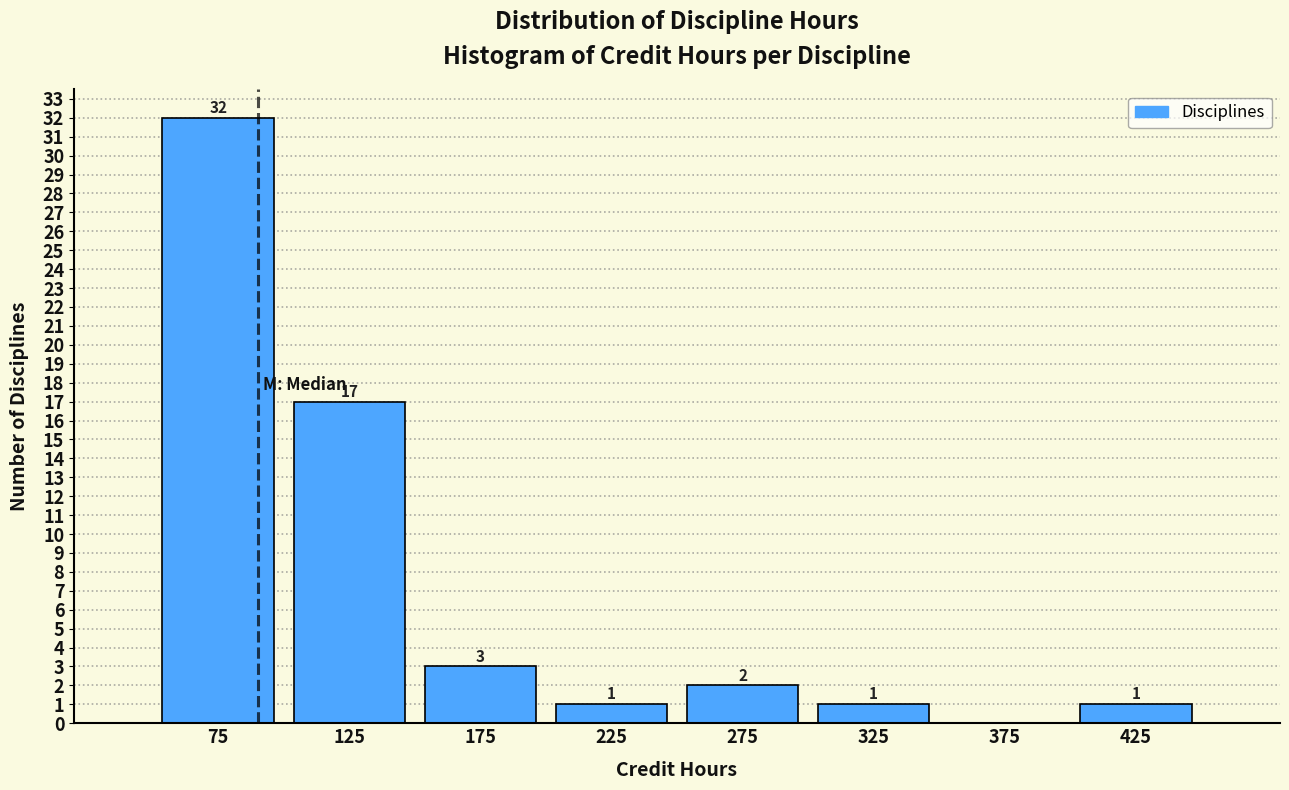

Which range on the x-axis has the tallest bar?

50 to 100